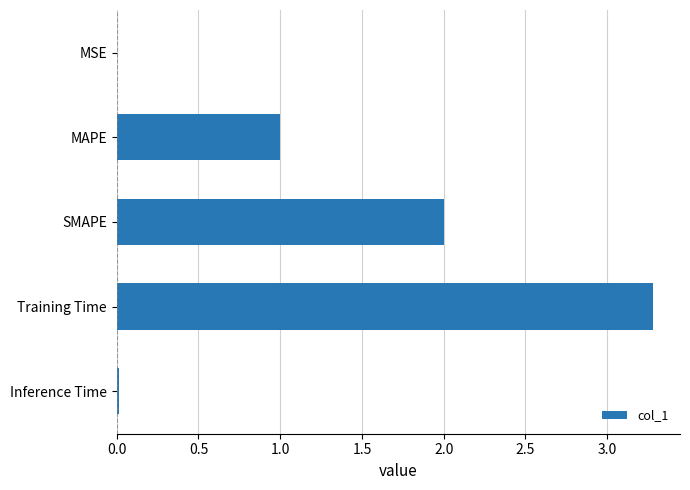

What is the change in value from MAPE to SMAPE?

+1.0